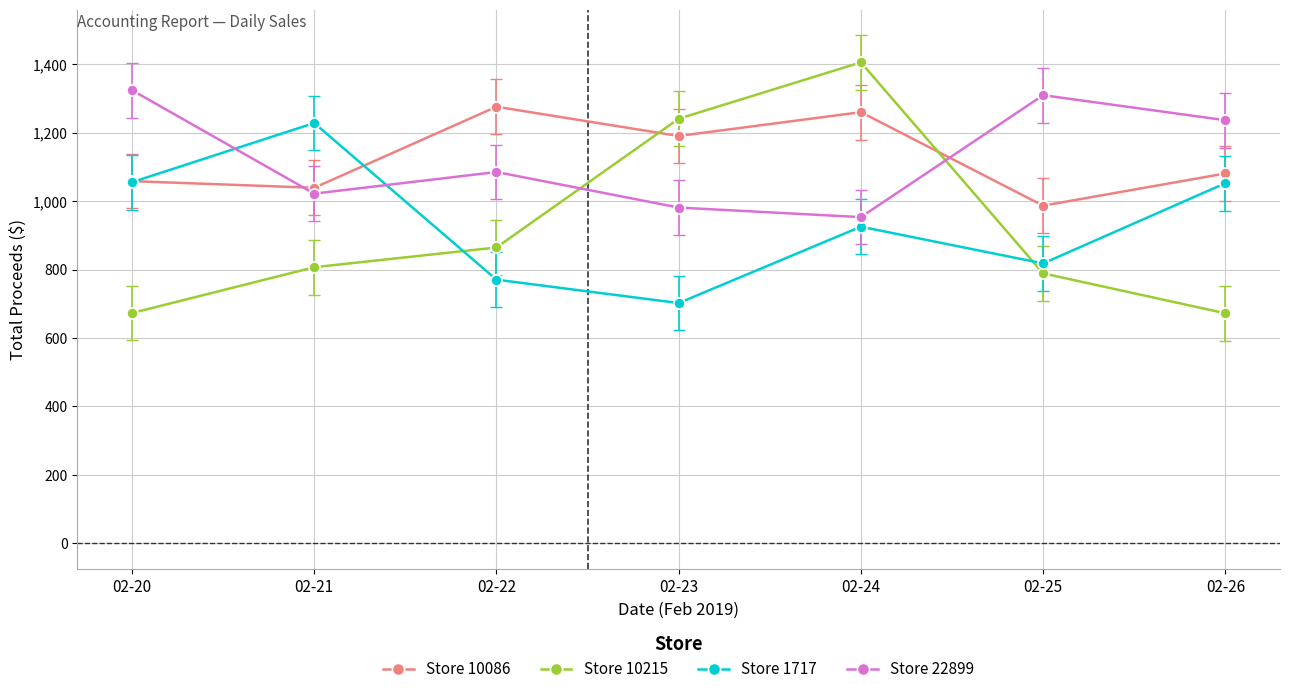

Which series has the largest range (max minus min)?

Store 10215